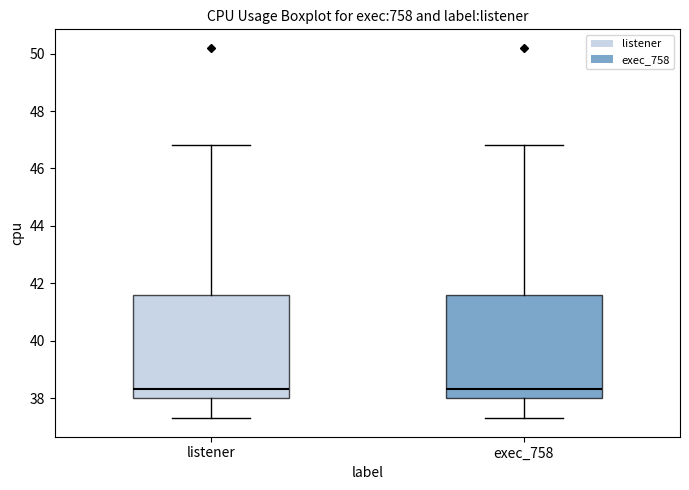

Reading left to right, transcribe this box plot: for each box, give where its median line is, the range the box spans, and where its two whiskers end, as read against the y-axis. The values are not printed on the chart, so give them approximately, as read against the axis.

listener: median 38.4, box 38.0 to 41.6, whiskers 37.4 to 46.8
exec_758: median 38.4, box 38.0 to 41.6, whiskers 37.4 to 46.8